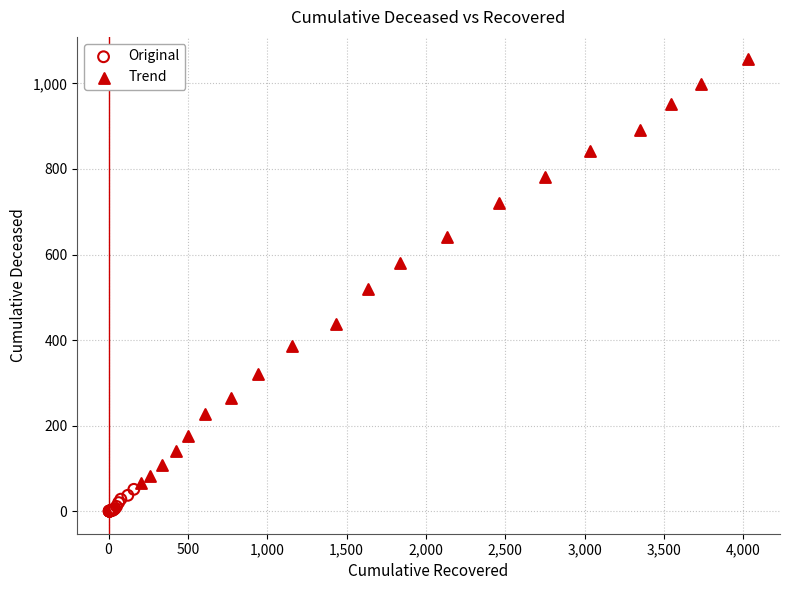

Which series contains the highest Y value?

Trend